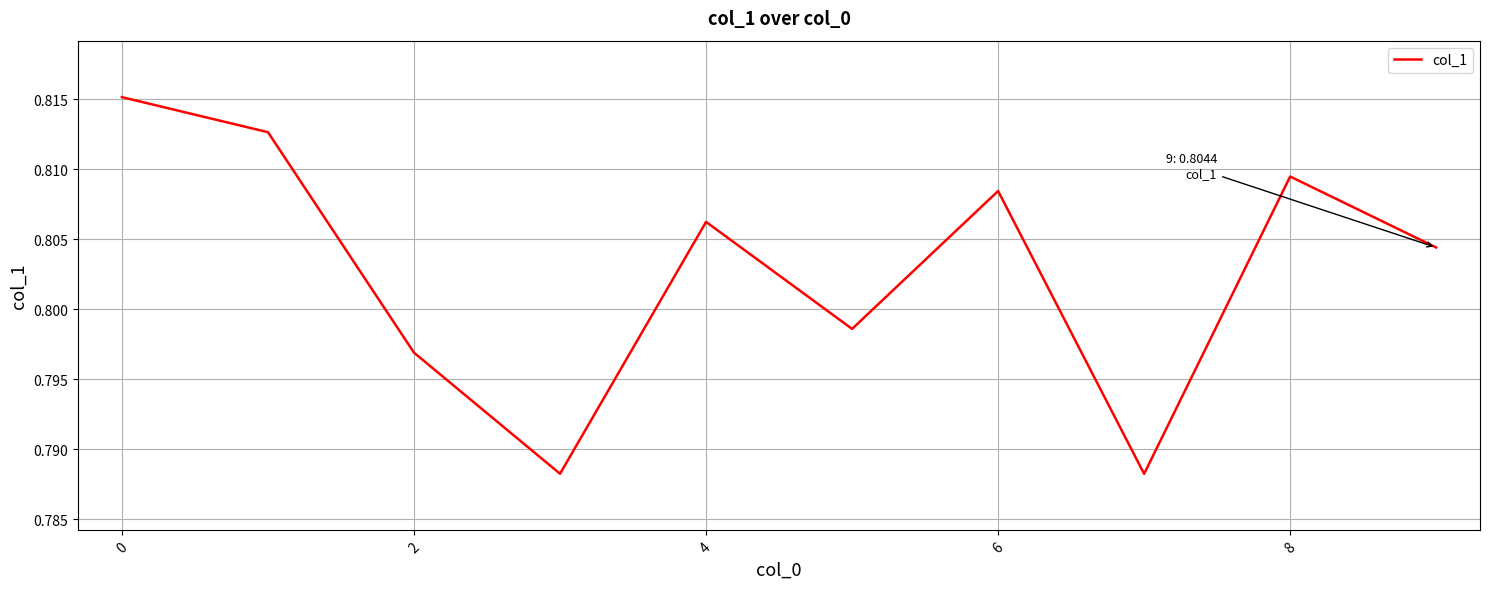

Between 8 and 2, which is larger?

8